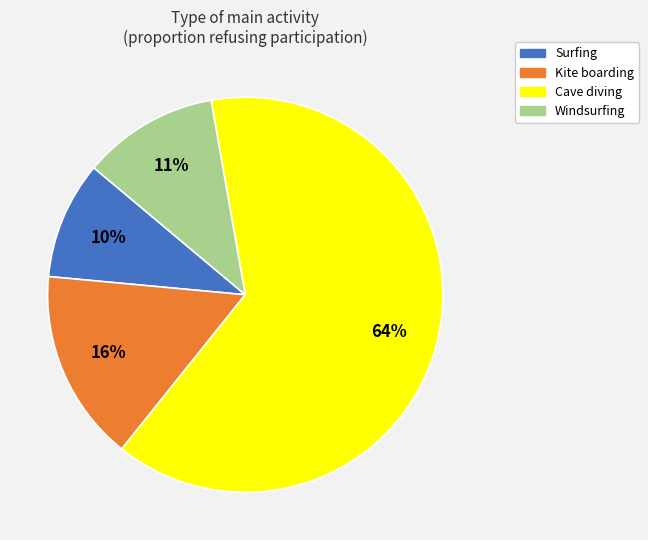

What is the majority slice?

Cave diving